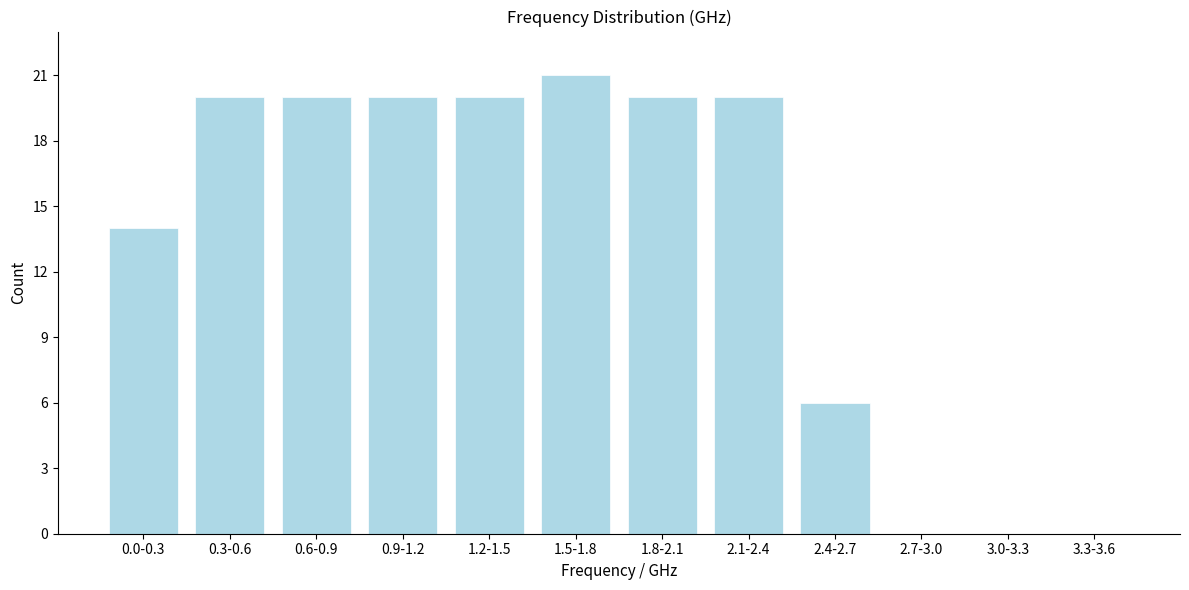

Reading right to left, what are all the values shown in this chart?

3.3-3.6=0	3.0-3.3=0	2.7-3.0=0	2.4-2.7=6	2.1-2.4=20	1.8-2.1=20	1.5-1.8=21	1.2-1.5=20	0.9-1.2=20	0.6-0.9=20	0.3-0.6=20	0.0-0.3=14